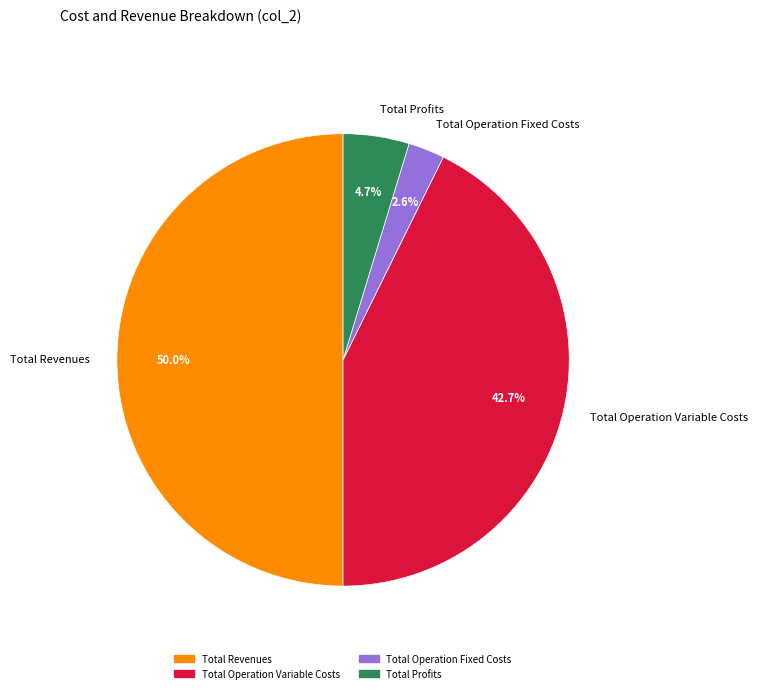

To the nearest percent, what is the difference between the largest and smallest slice percentages?

47%